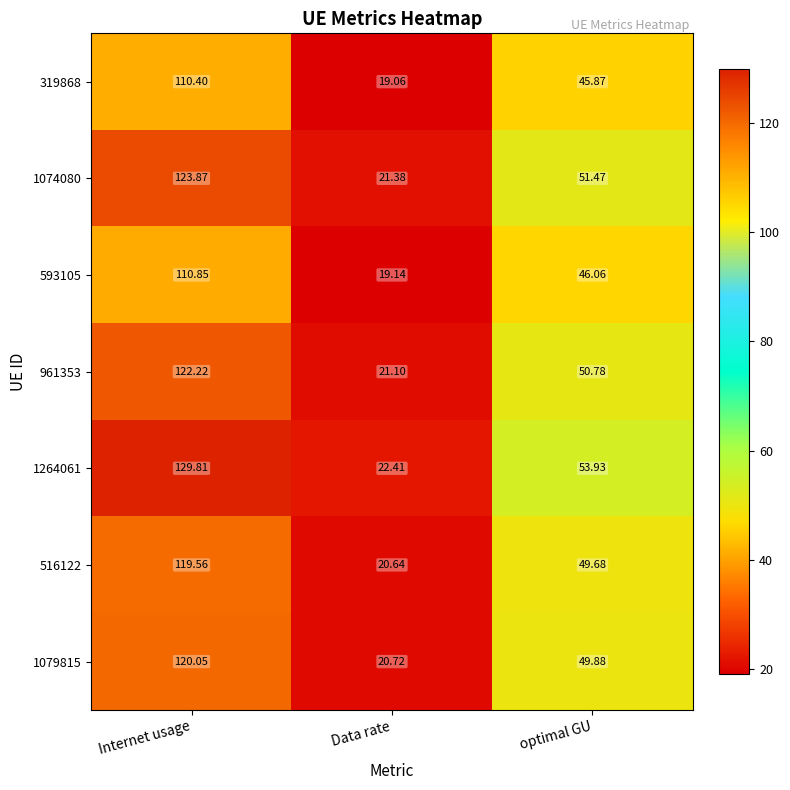

Rank the categories by 516122 value from lowest to highest.

Data rate, optimal GU, Internet usage